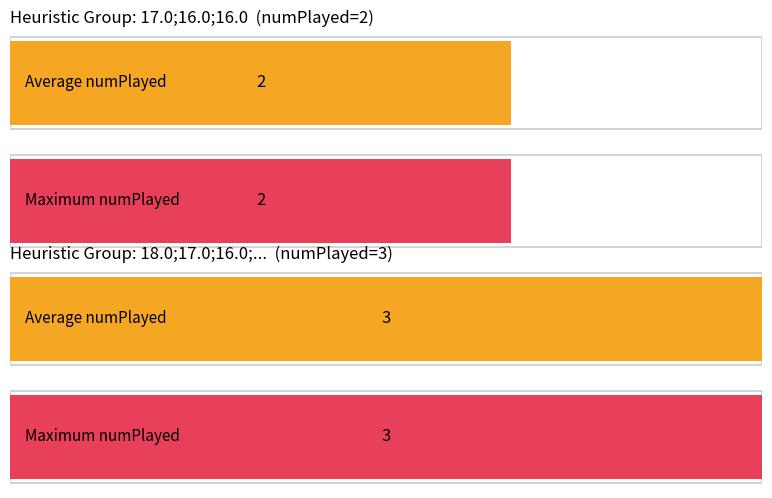

Rank the categories by value from lowest to highest.

numPlayed_2, numPlayed_3